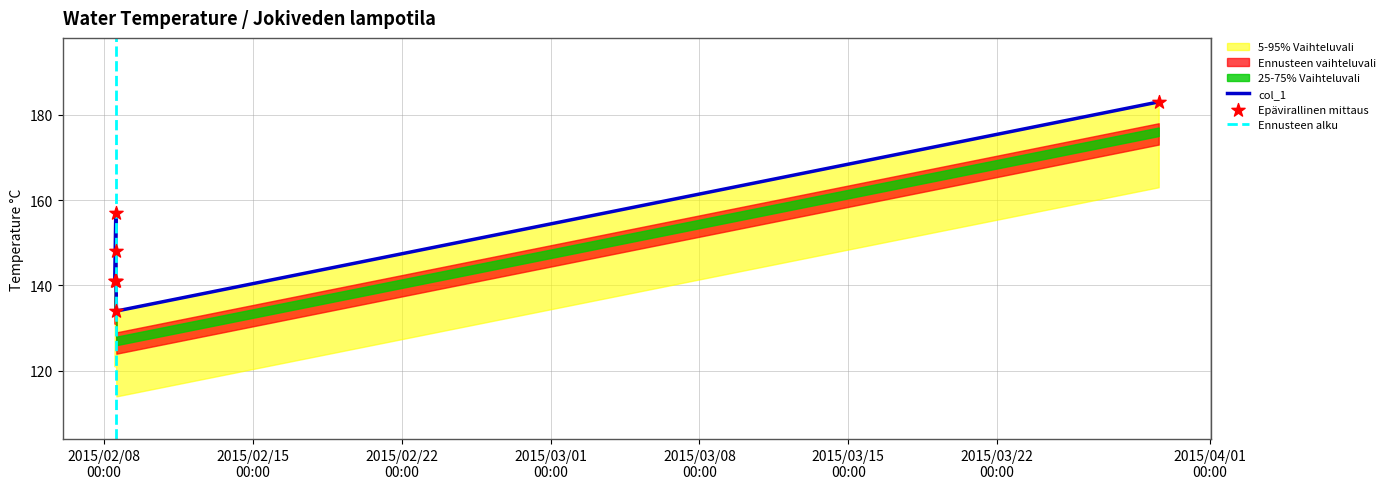

Which has a higher value, 2015/02/08 14:04:50 or 2015/02/08 12:12:48?

2015/02/08 12:12:48